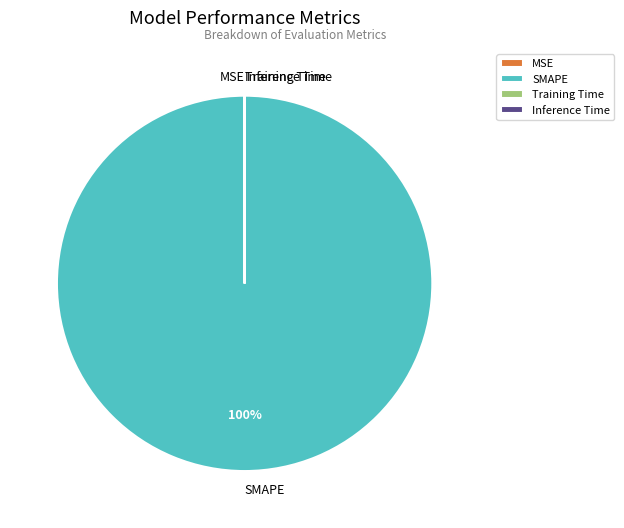

Is there any slice that represents more than half of the pie?

Yes